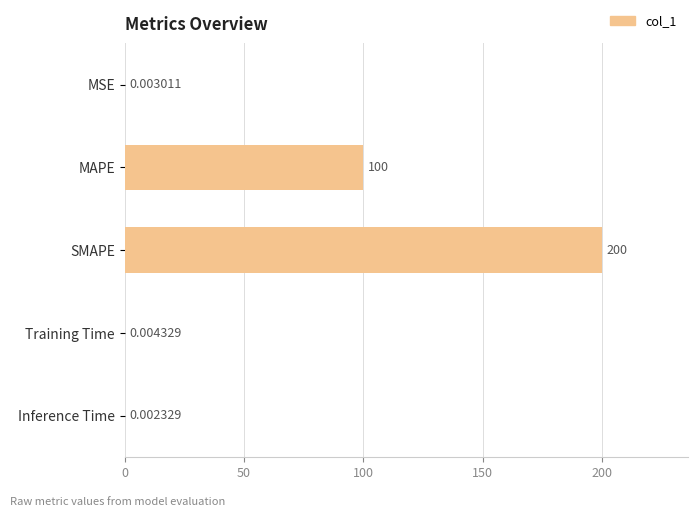

Which has a higher value, Training Time or Inference Time?

Training Time